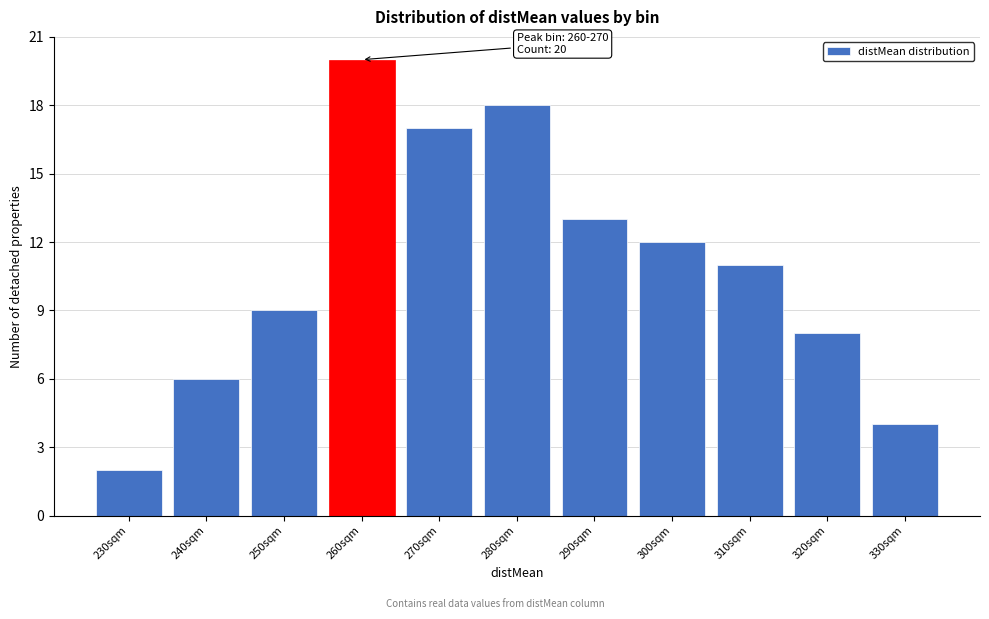

Reading right to left, list all the values displayed in this chart.

330sqm=4	320sqm=8	310sqm=11	300sqm=12	290sqm=13	280sqm=18	270sqm=17	260sqm=20	250sqm=9	240sqm=6	230sqm=2